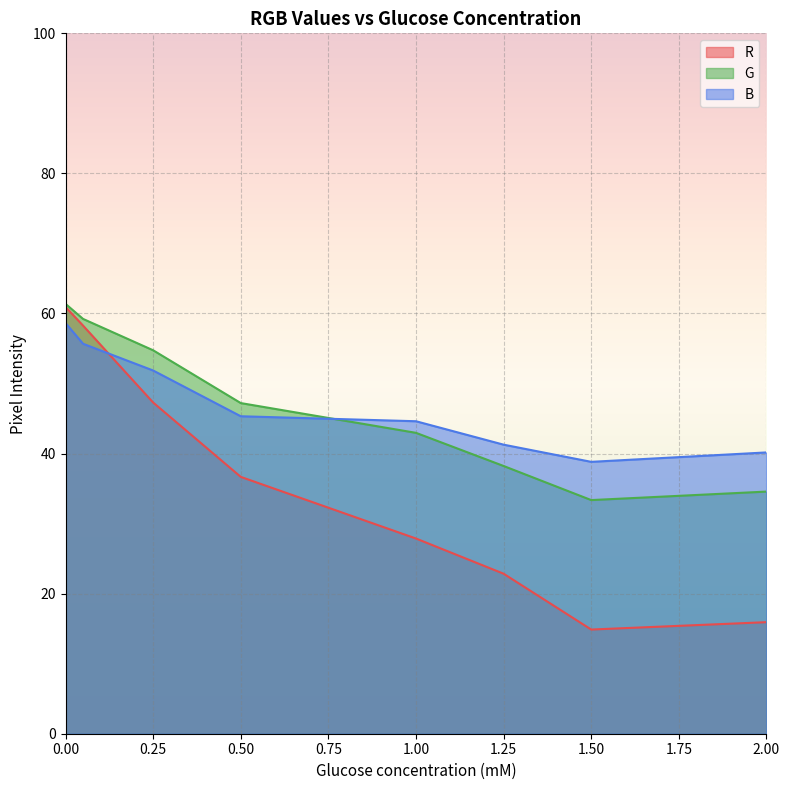

At 1.00, list the series in order from smallest to largest.

R, G, B